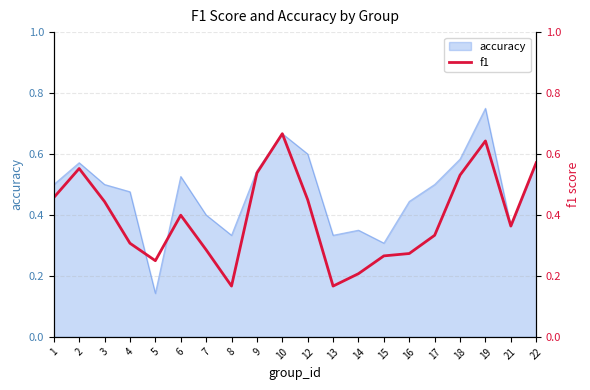

Does the chart display data point markers on the line(s)?

No